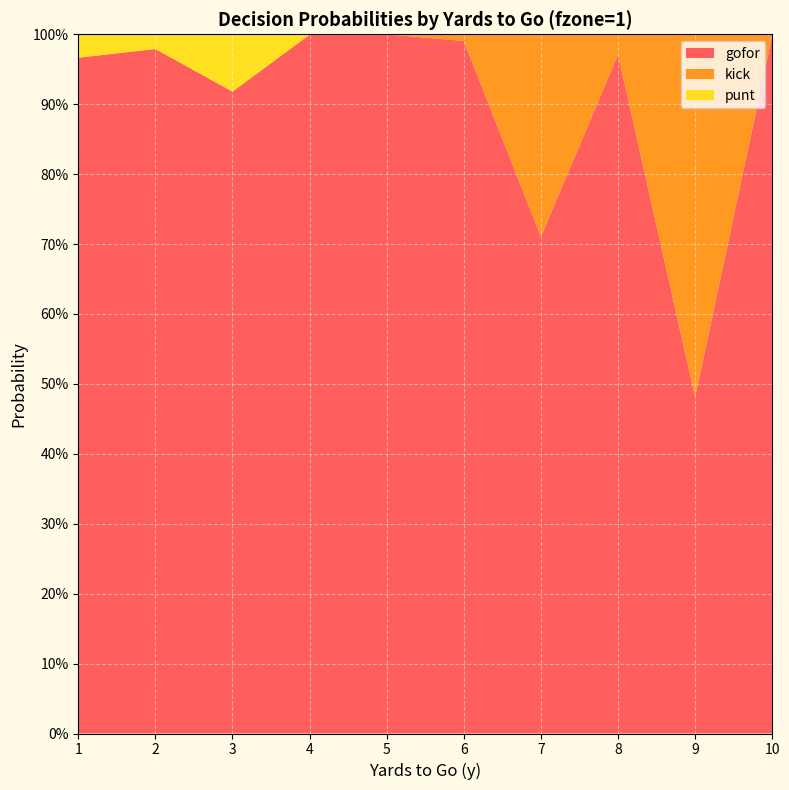

Reading left to right, extract all data points from this chart.

gofor: 1=1.0	2=1.0	3=0.9	4=1.0	5=1.0	6=1.0	7=0.7	8=1.0	9=0.5	10=1.0
kick: 1=0.0	2=0.0	3=0.0	4=0.0	5=0.0	6=0.0	7=0.3	8=0.0	9=0.5	10=0.0
punt: 1=0.0	2=0.0	3=0.1	4=0.0	5=0.0	6=0.0	7=0.0	8=0.0	9=0.0	10=0.0